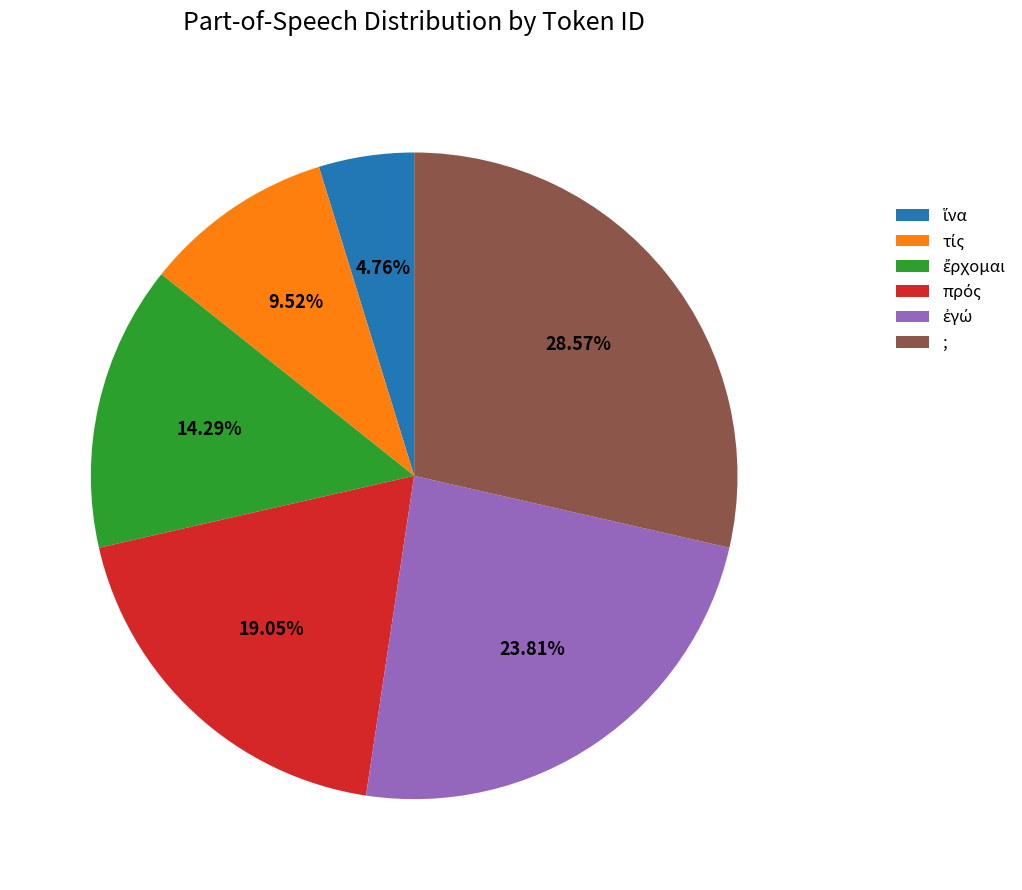

Does any single category account for the majority?

No